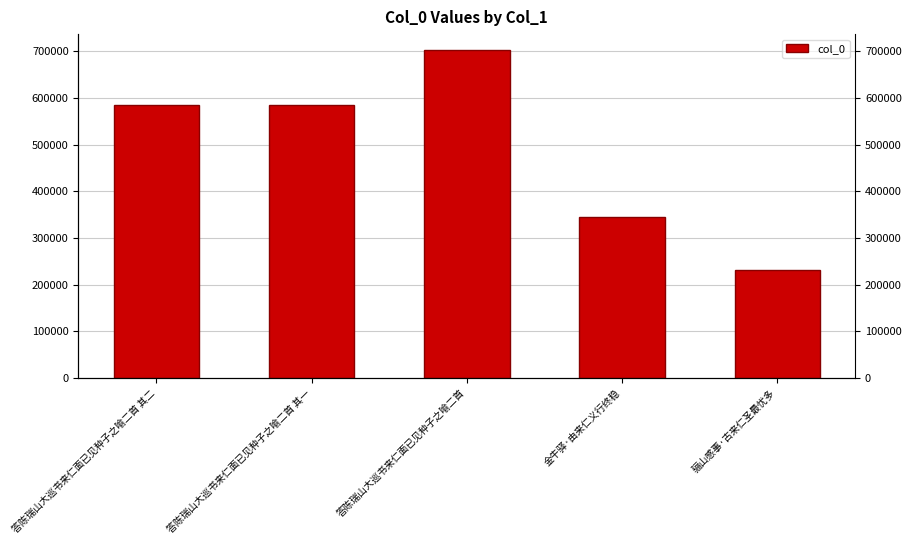

What is the minimum value shown in the chart?

230655